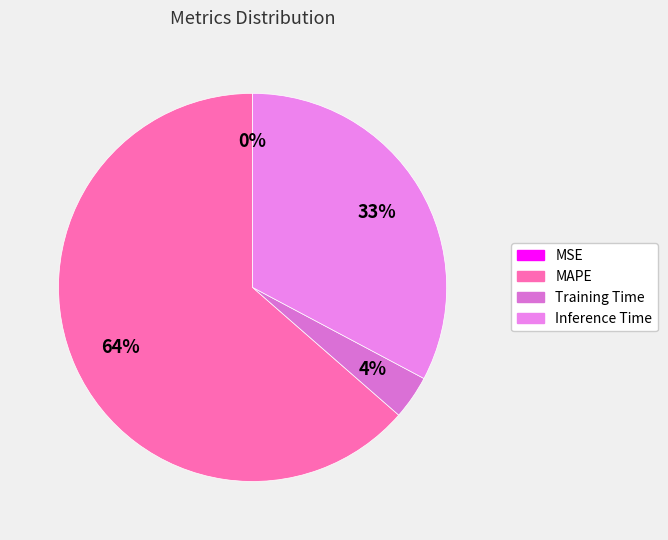

To the nearest percent, what is the difference between the largest and smallest slice percentages?

64%